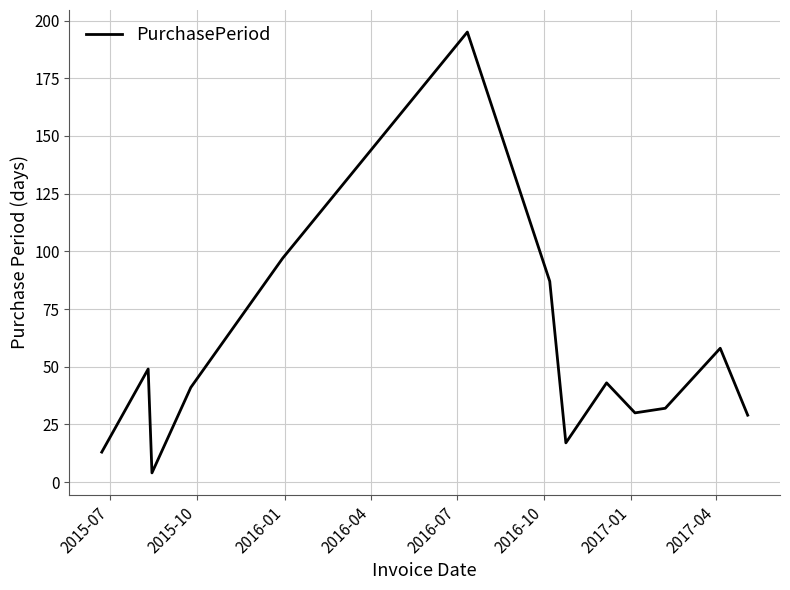

Does the chart have visible grid lines?

Yes